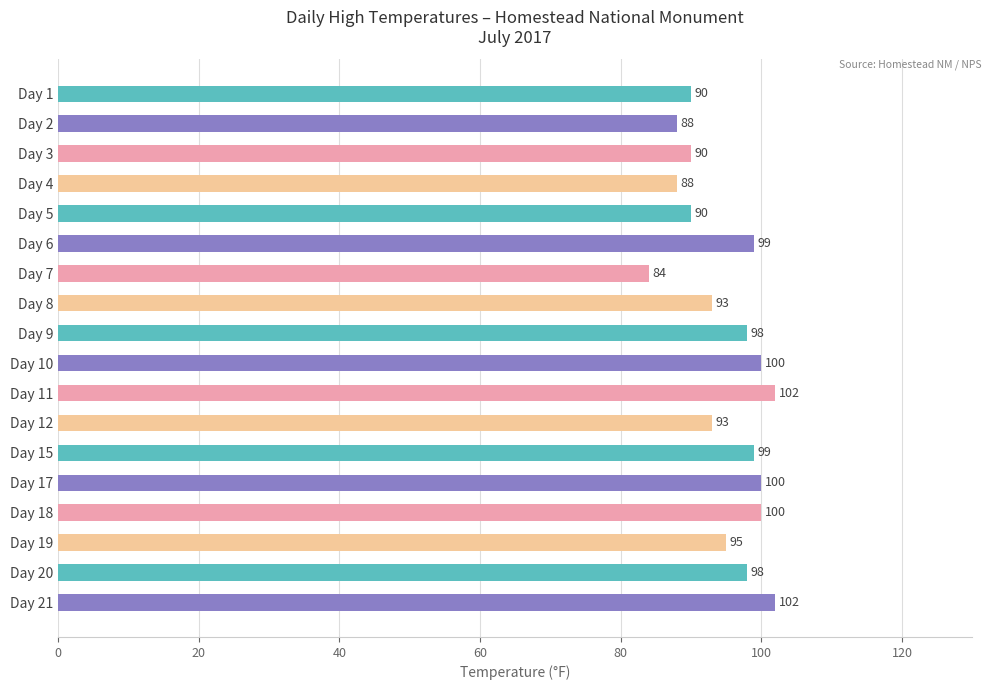

What is the average value?

95